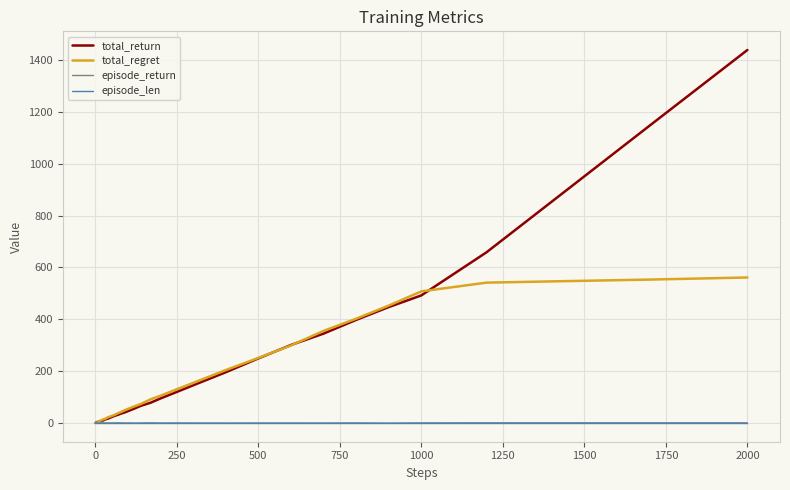

Which series has the widest spread of values?

total_return